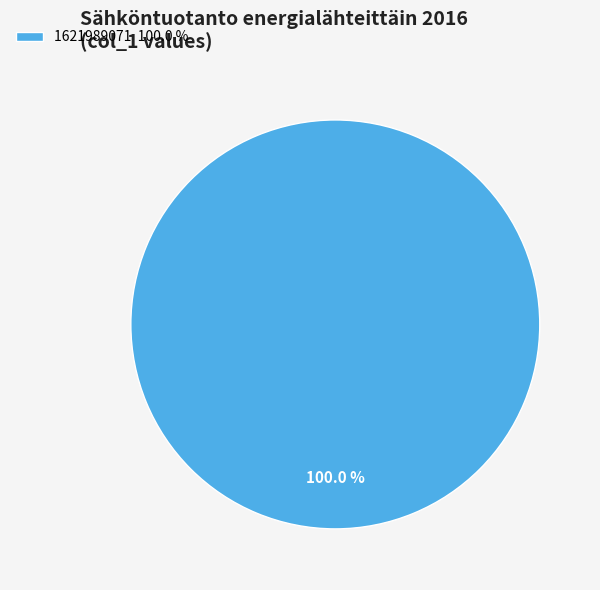

Does any single category account for the majority?

Yes